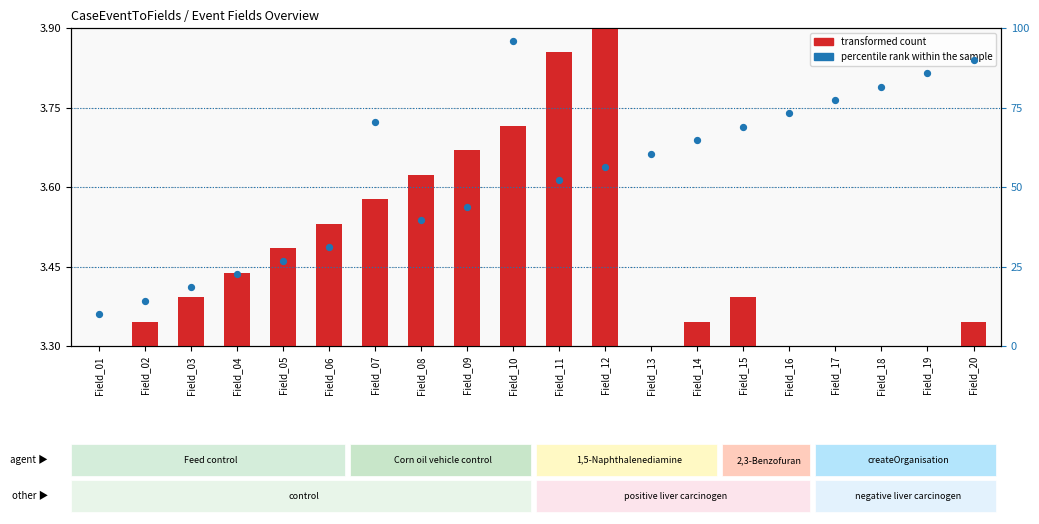

Which series reaches the maximum Y coordinate?

percentile rank within the sample